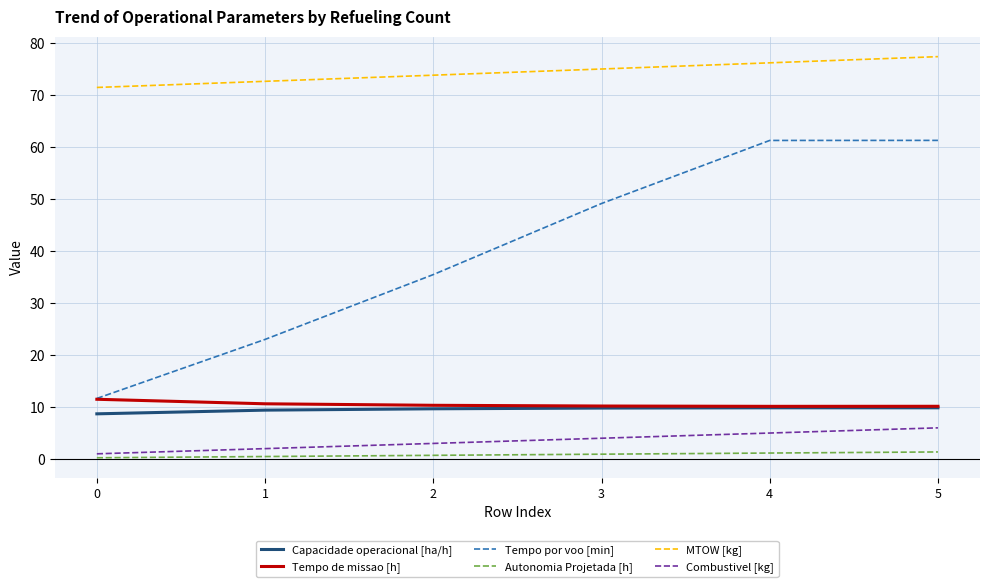

Is the value of Capacidade operacional [ha/h] at 3 greater than the value of Combustivel [kg] at 1?

Yes